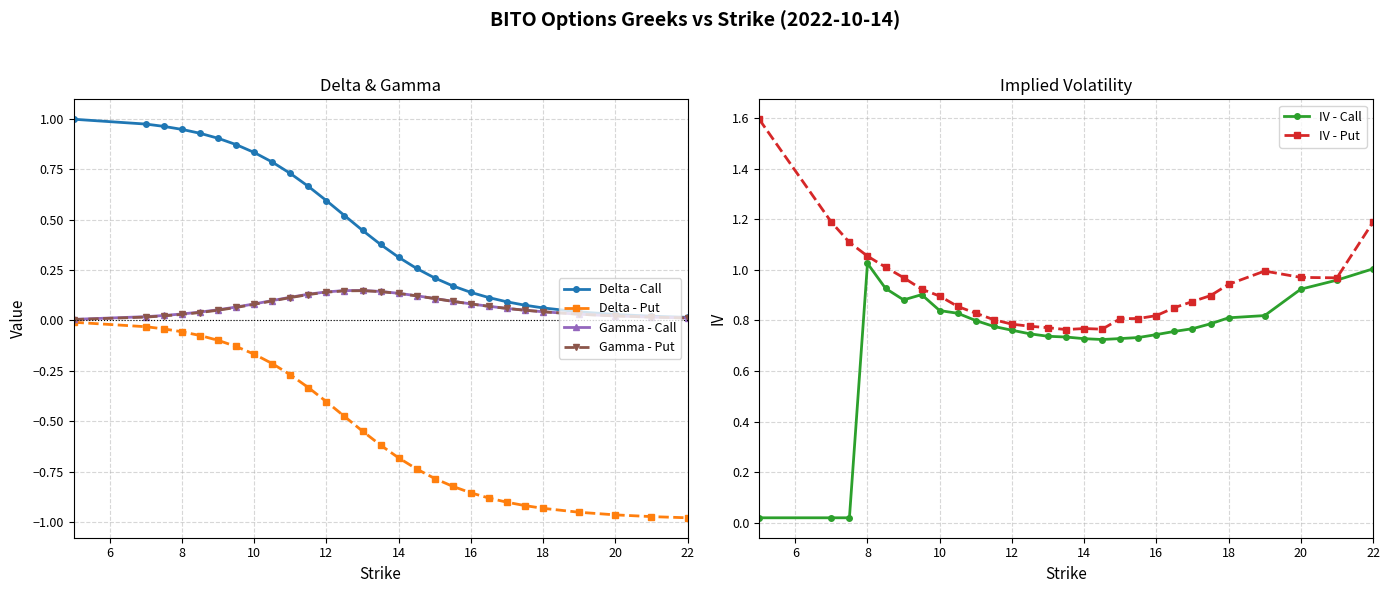

True or false: IV - Put and Gamma - Put intersect in this chart.

False